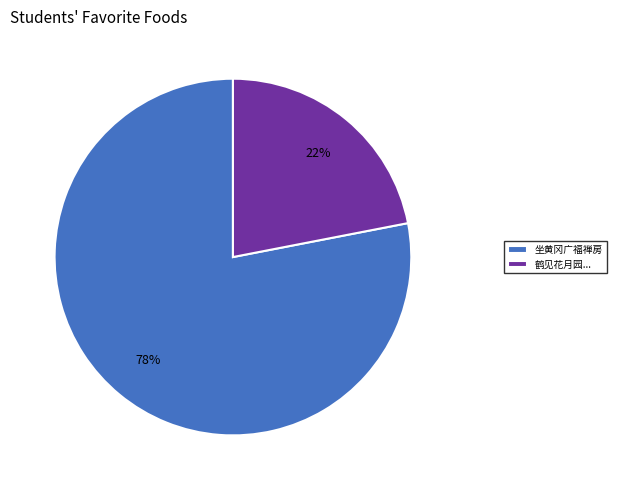

Approximately how many times larger is the value at 鹤见花月园... compared to 坐黄冈广福禅房?

0.3